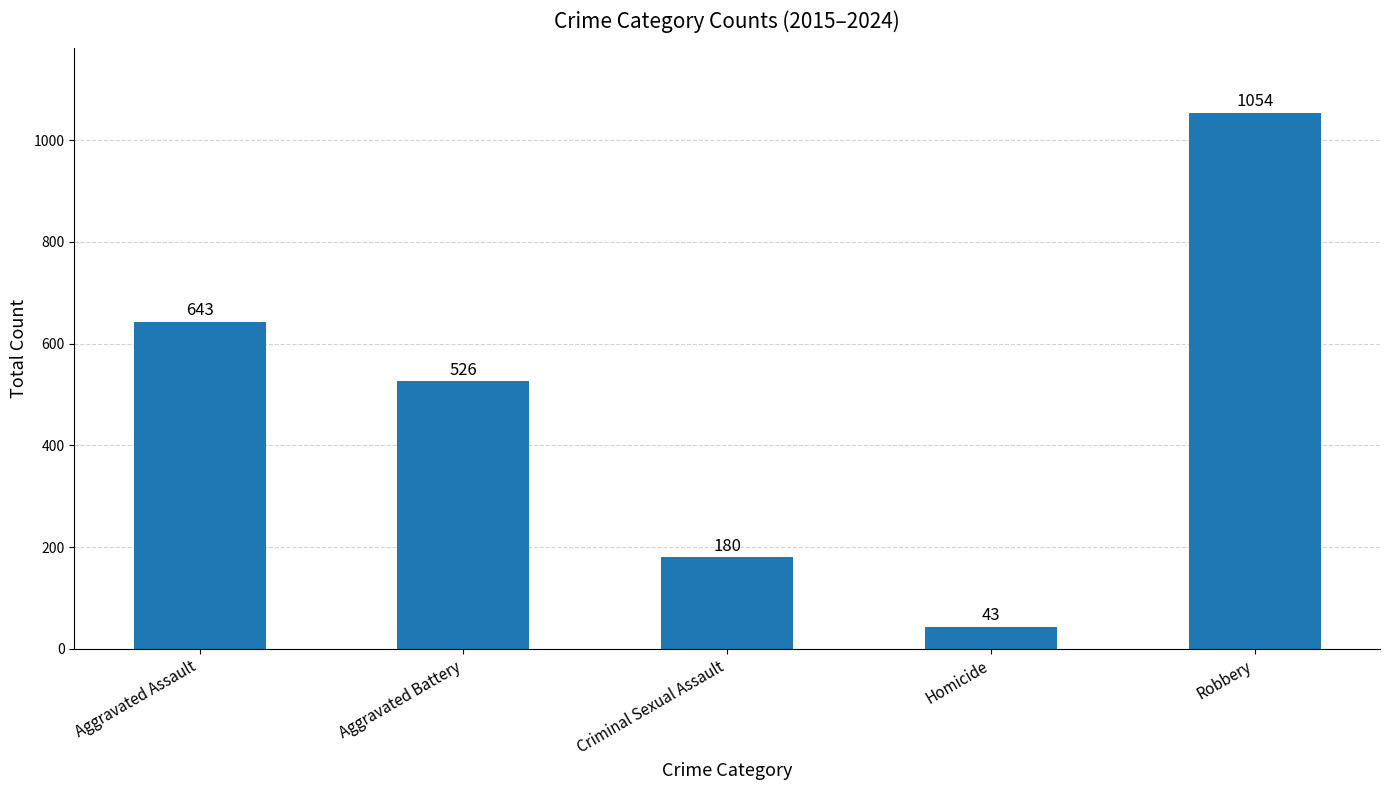

What is the difference between the maximum and minimum values?

1011